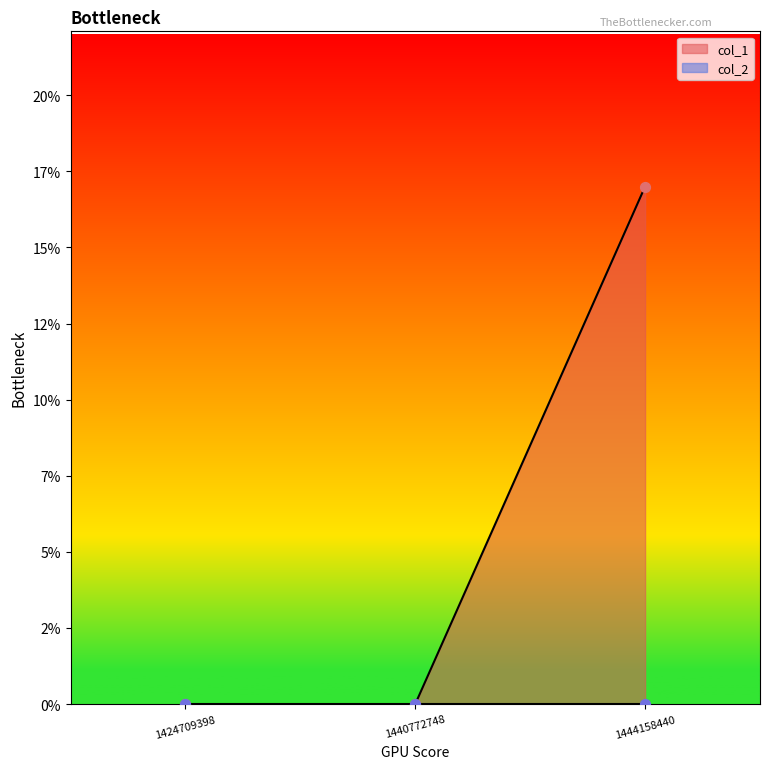

What is the change in value from 1424709398 to 1444158440?

+17